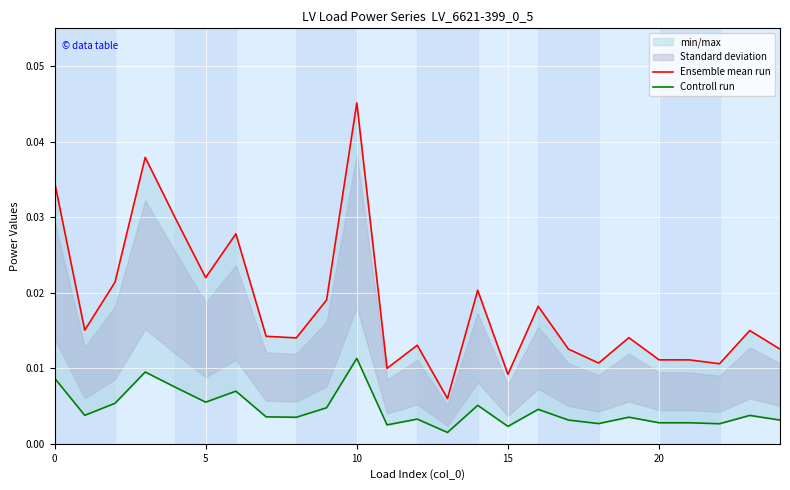

Is the value of Ensemble mean run at 14 greater than the value of Controll run at 22?

Yes